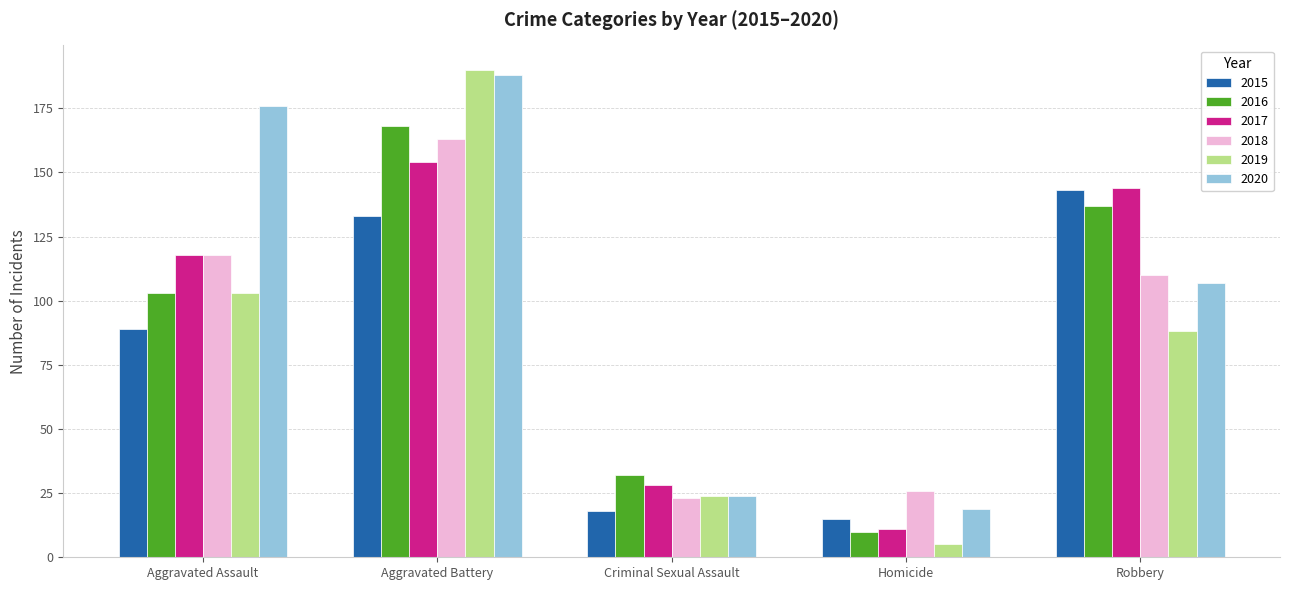

How many bars are there in each group?

6